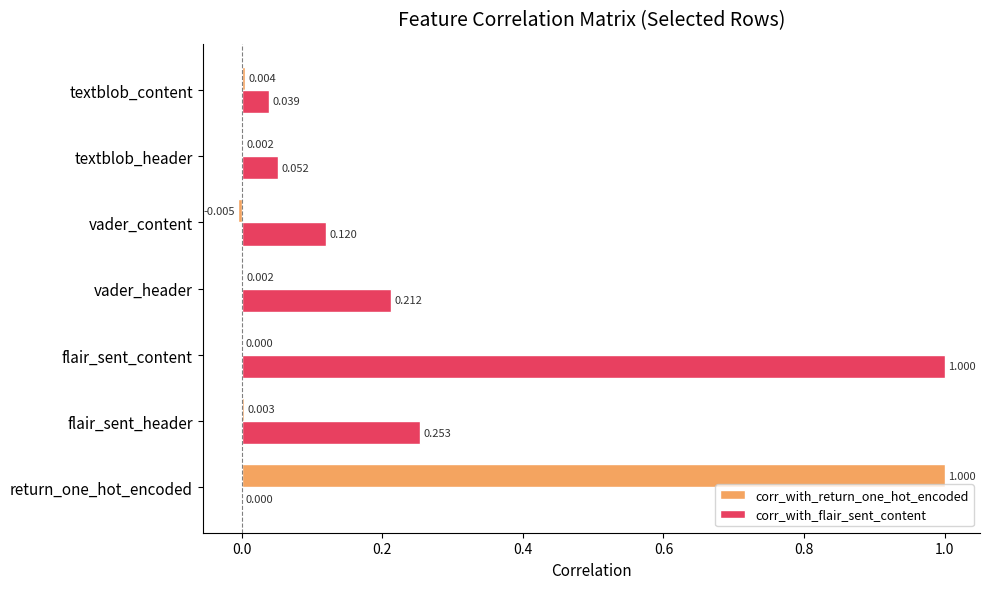

Between return_one_hot_encoded and vader_content, which series saw the biggest shift?

corr_with_return_one_hot_encoded